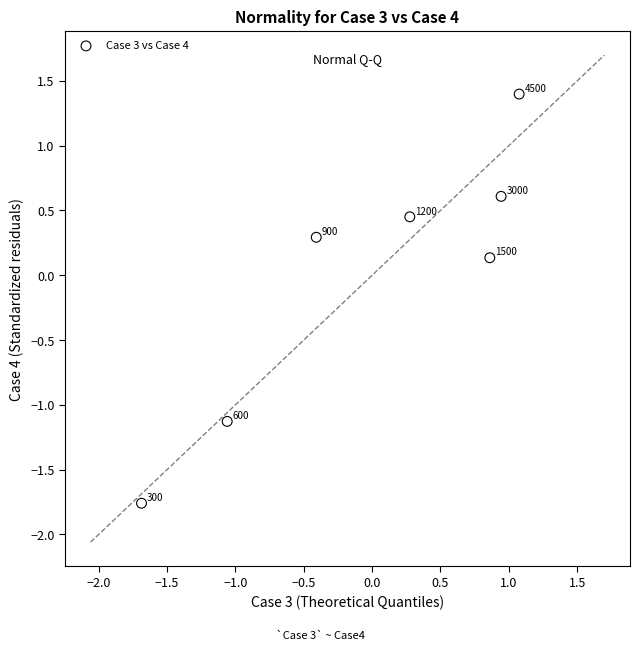

What is the range of Y values (max minus min)?

3.2